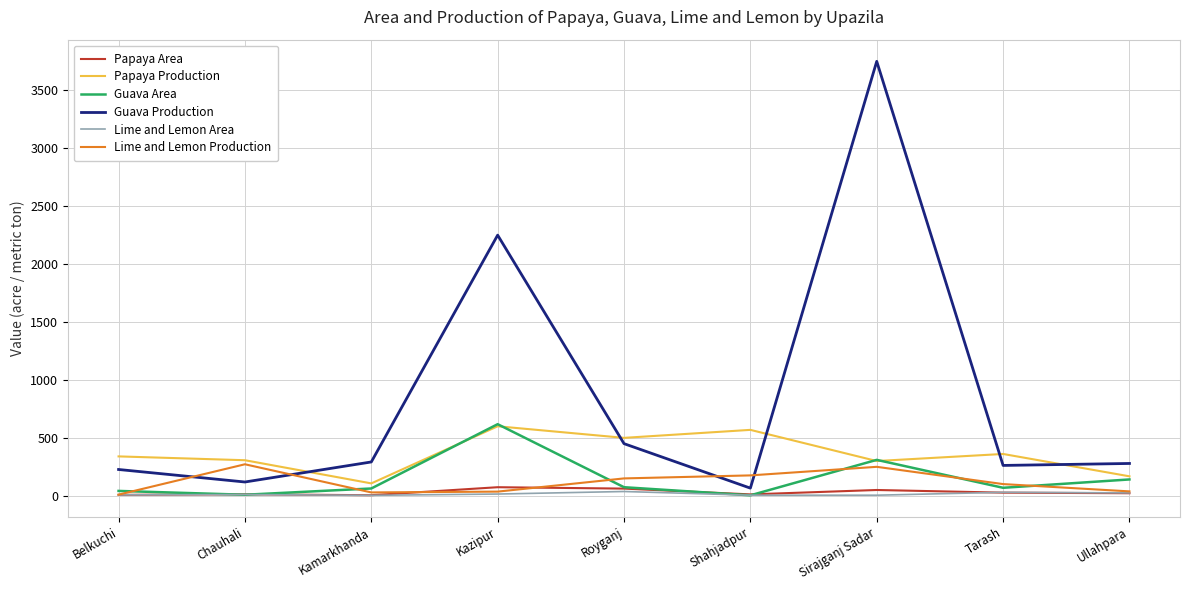

Is this an area chart (filled region under the line)?

No